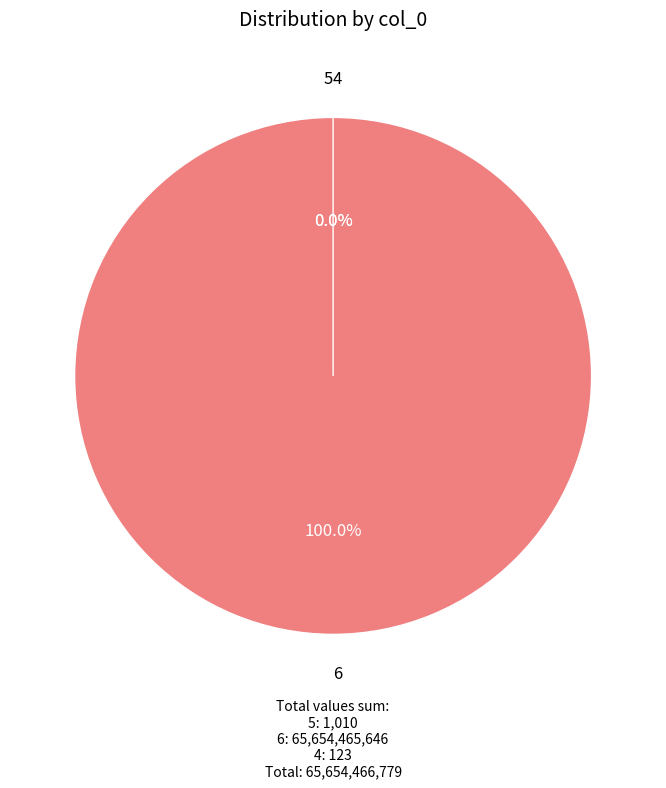

What is the majority slice?

6